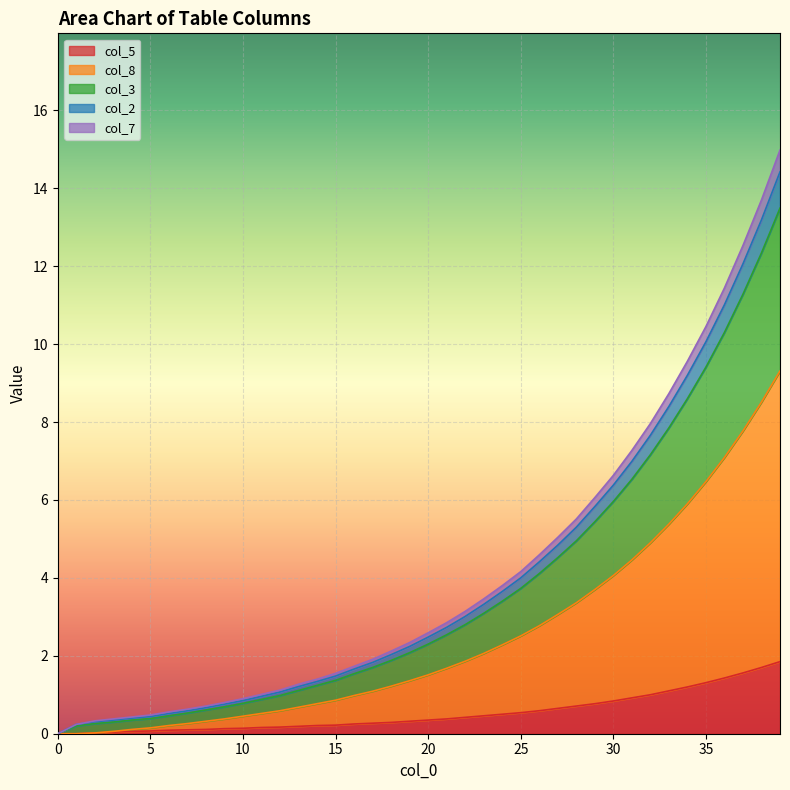

How many lines are shown in the chart?

5